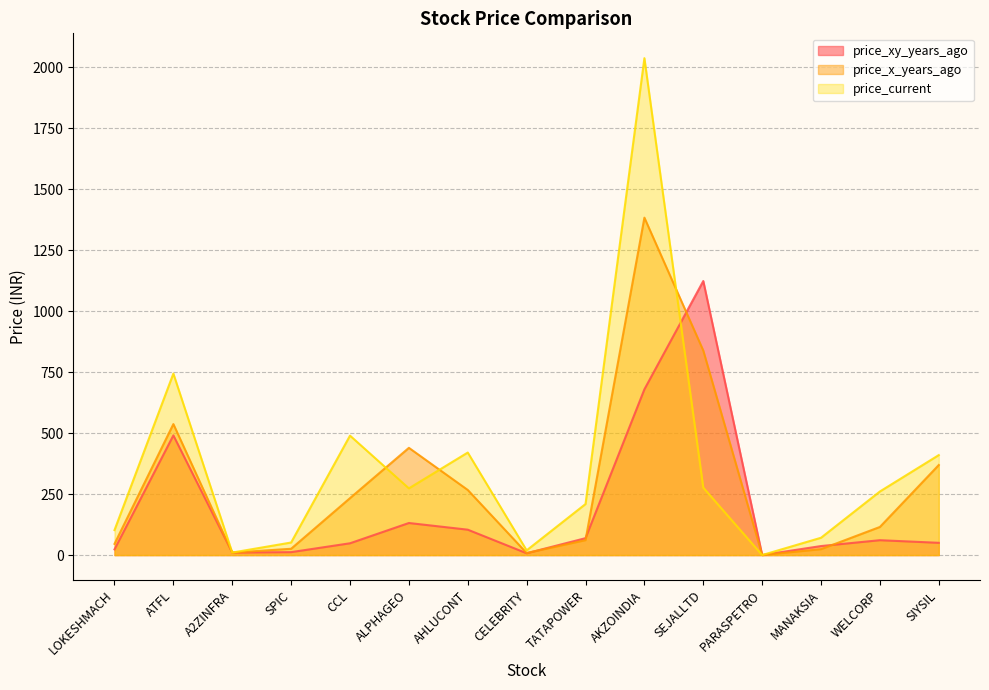

What is the value of the price_xy_years_ago point at the 2nd from the left?

490.8